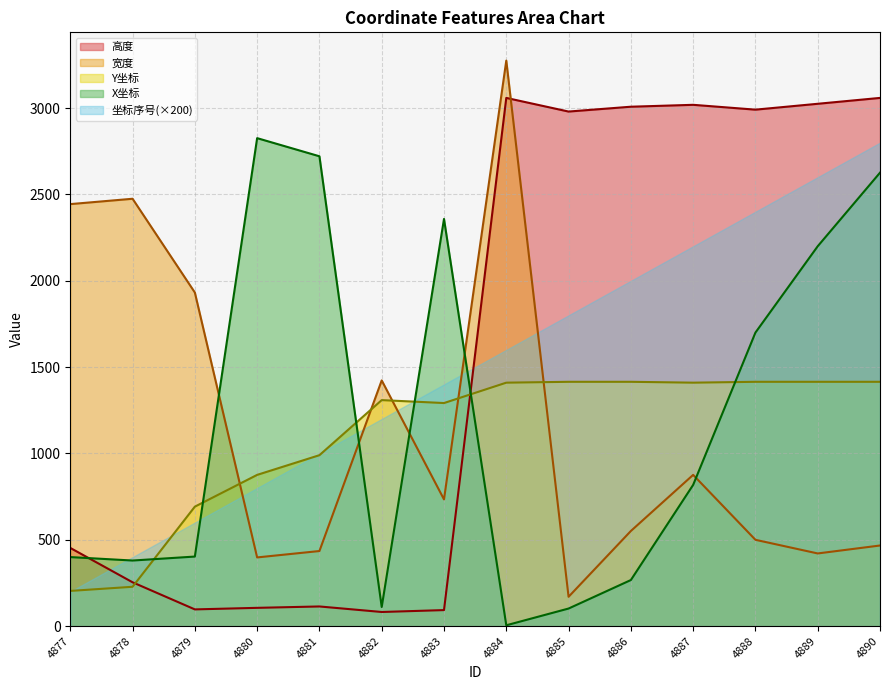

What is the minimum value for 宽度?

170